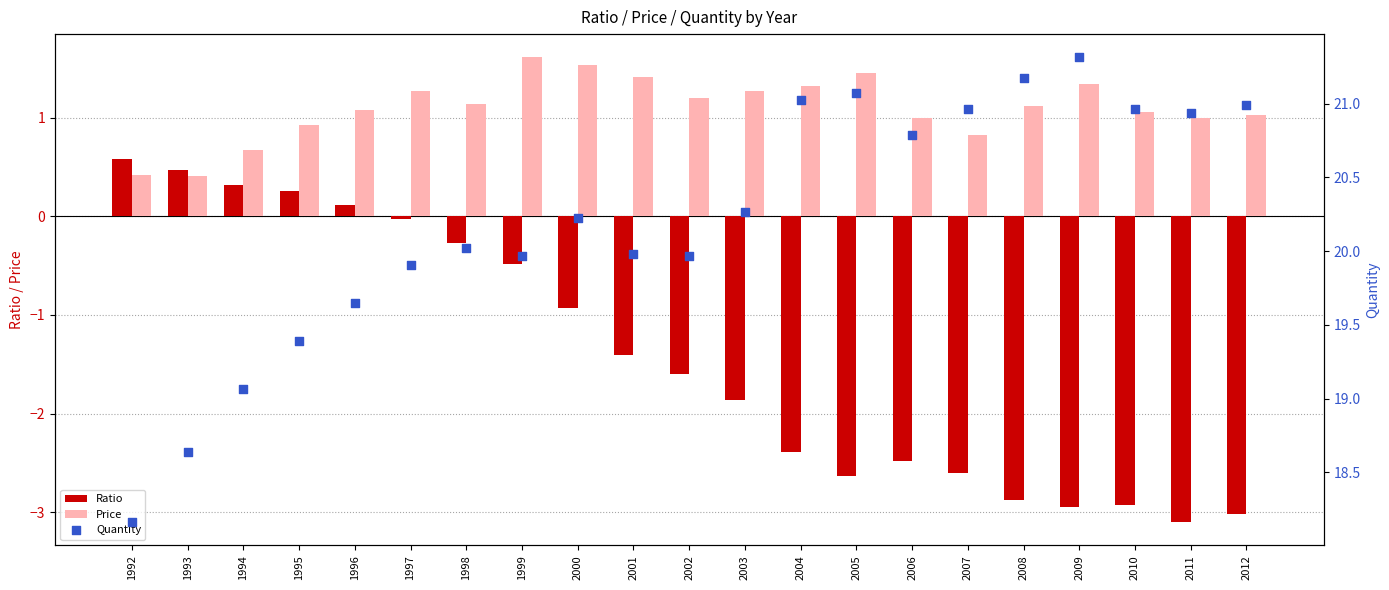

At which category is the sum across all series the highest?

1997